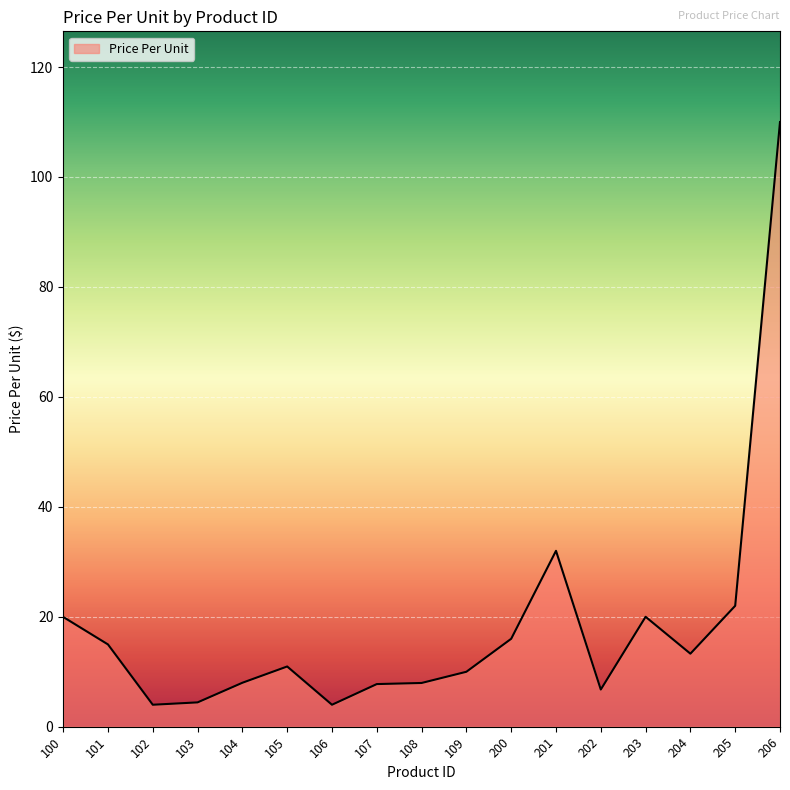

Where is the data nearest to the value 56?

201